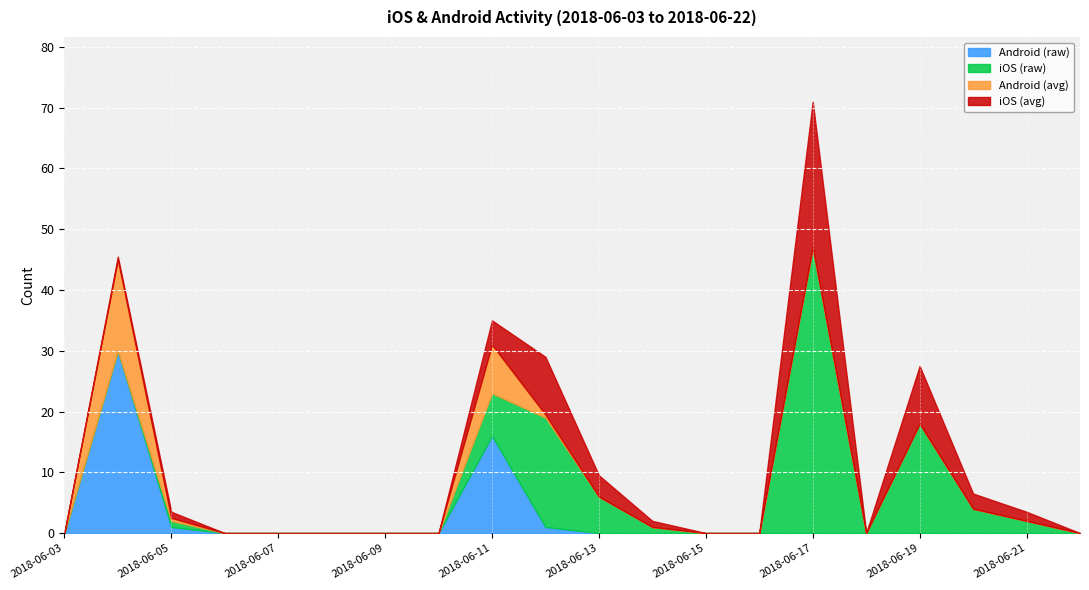

At which category is the sum across all series the highest?

2018-06-17